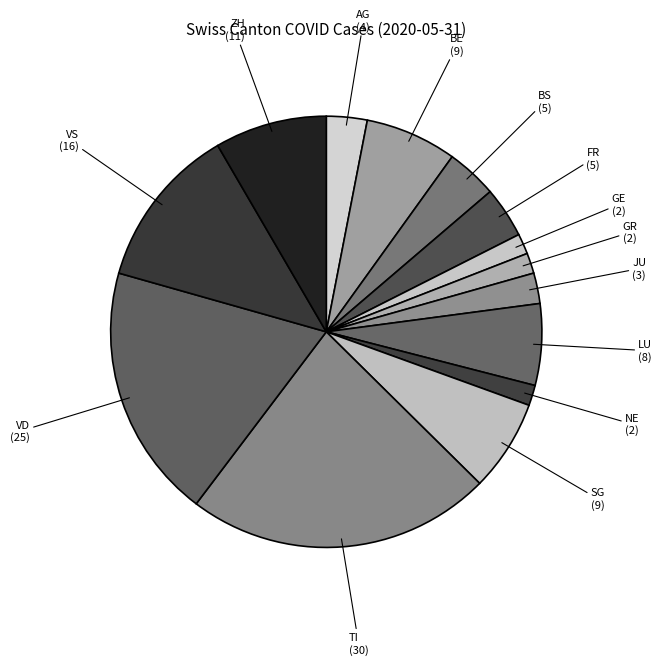

Approximately how many times larger is the value at VS (16) compared to AG (4)?

4.0